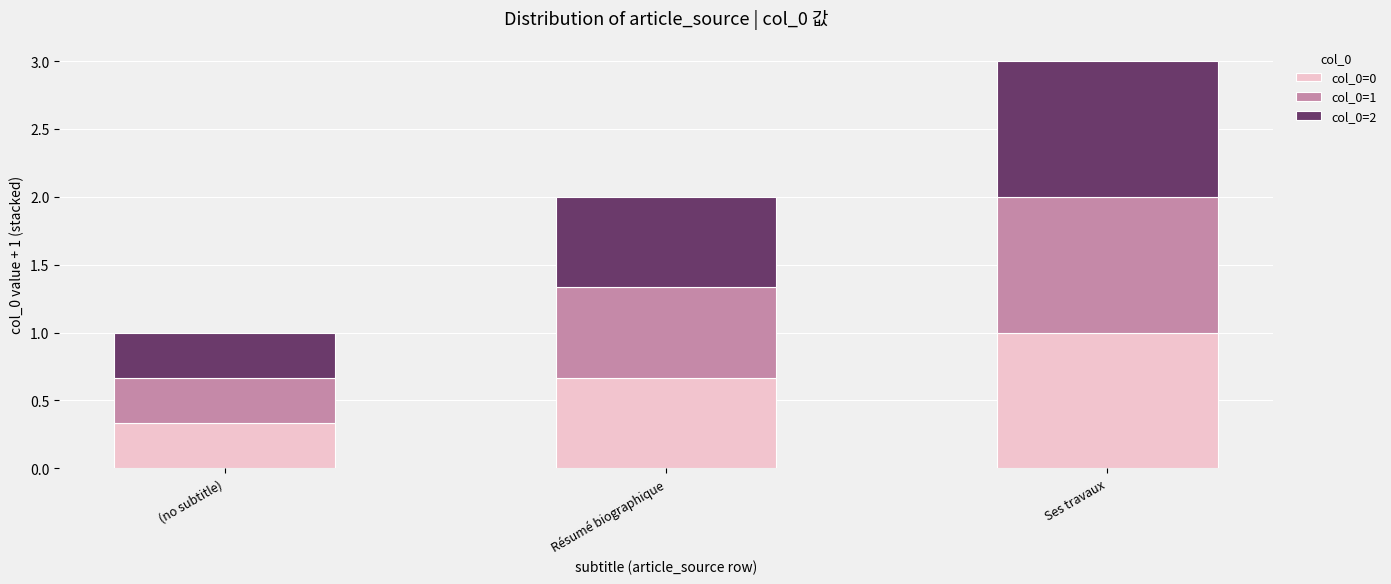

The col_0=0 series shows 1.0 at Ses travaux. True or false?

True